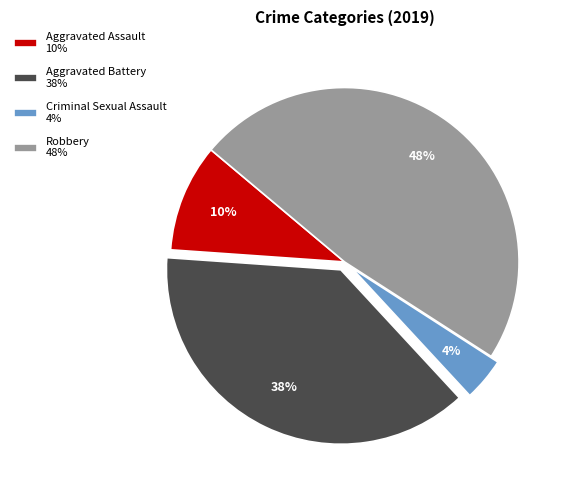

Count the number of slices in the pie.

4